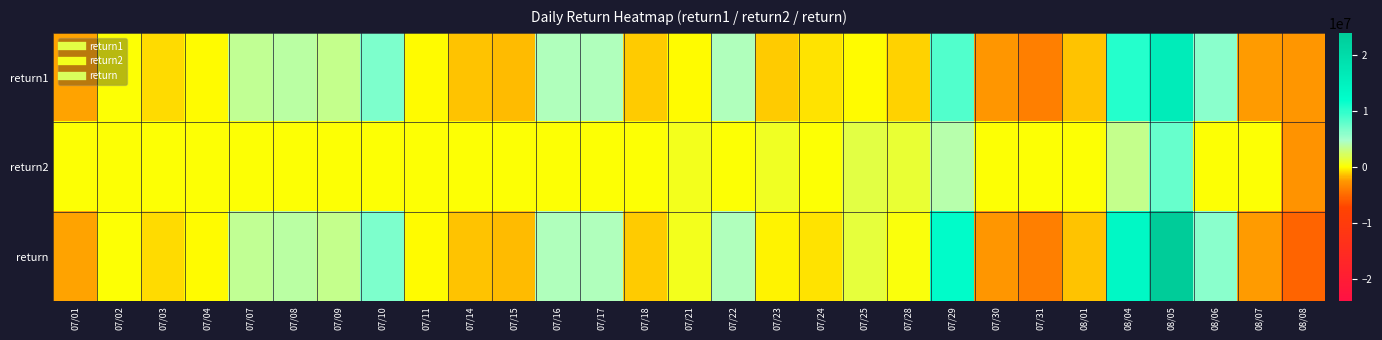

What is the minimum value shown in the chart?

-5314676